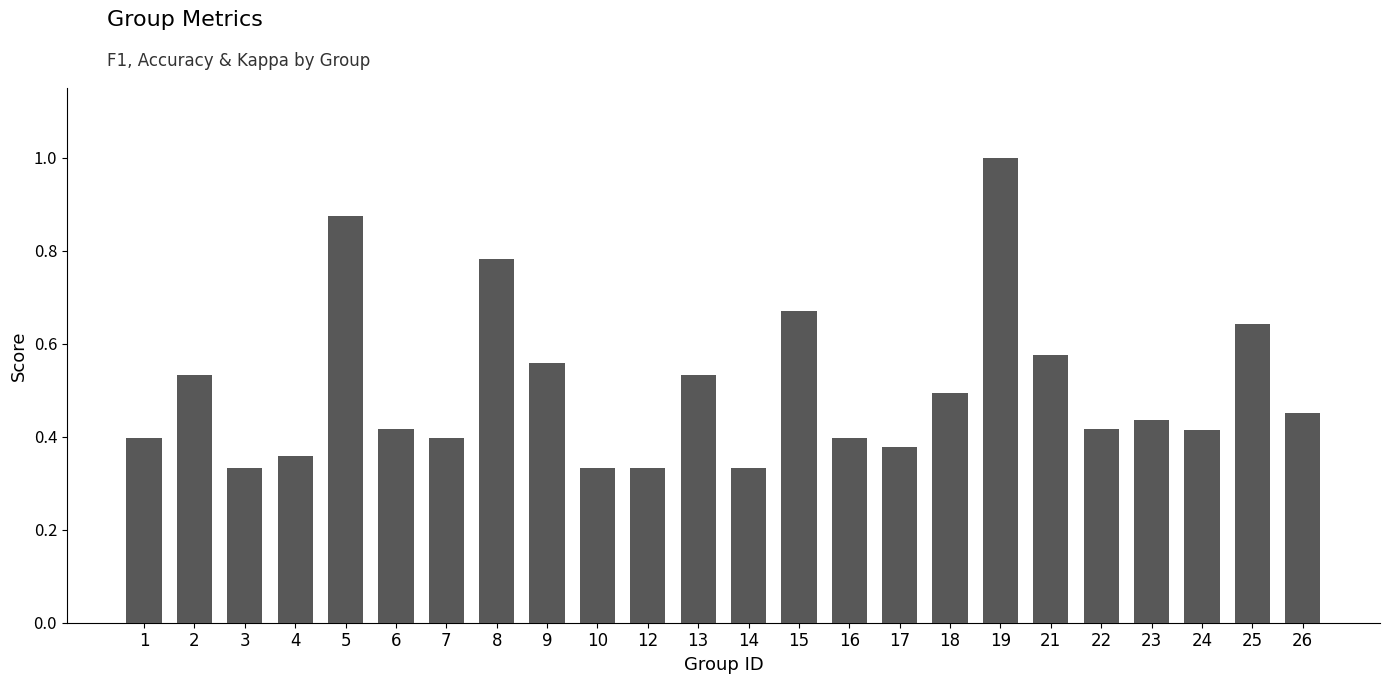

Which has a higher value, 2 or 19?

19